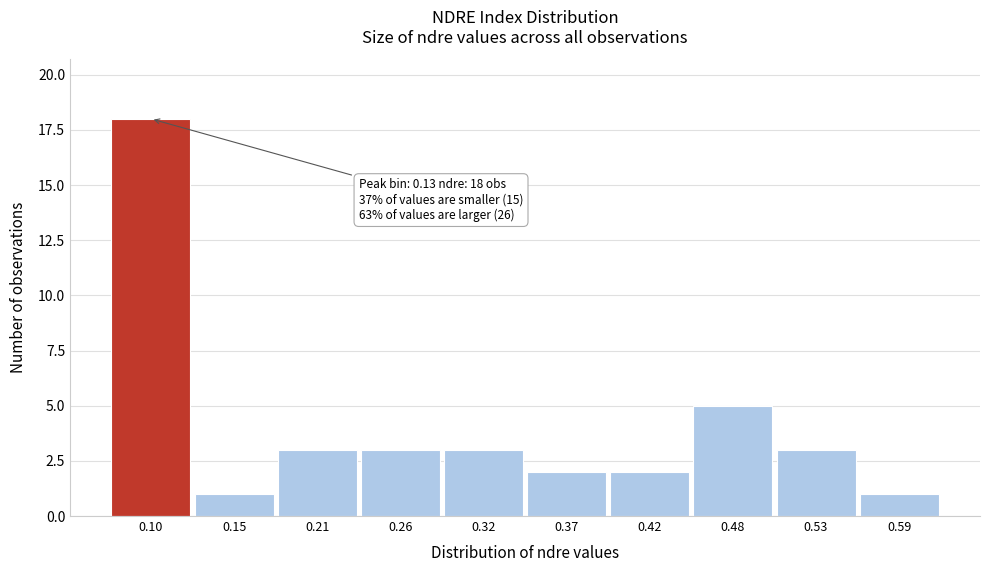

Reading left to right, what are all the values shown in this chart?

0.10=18	0.15=1	0.21=3	0.26=3	0.32=3	0.37=2	0.42=2	0.48=5	0.53=3	0.59=1